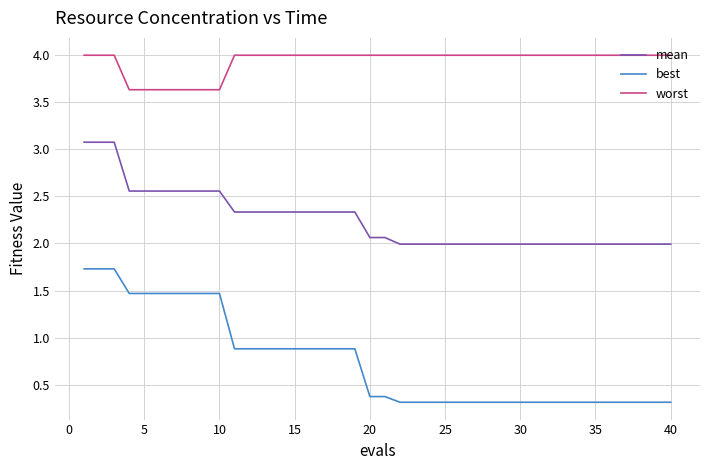

True or false: mean and best cross at least once.

False